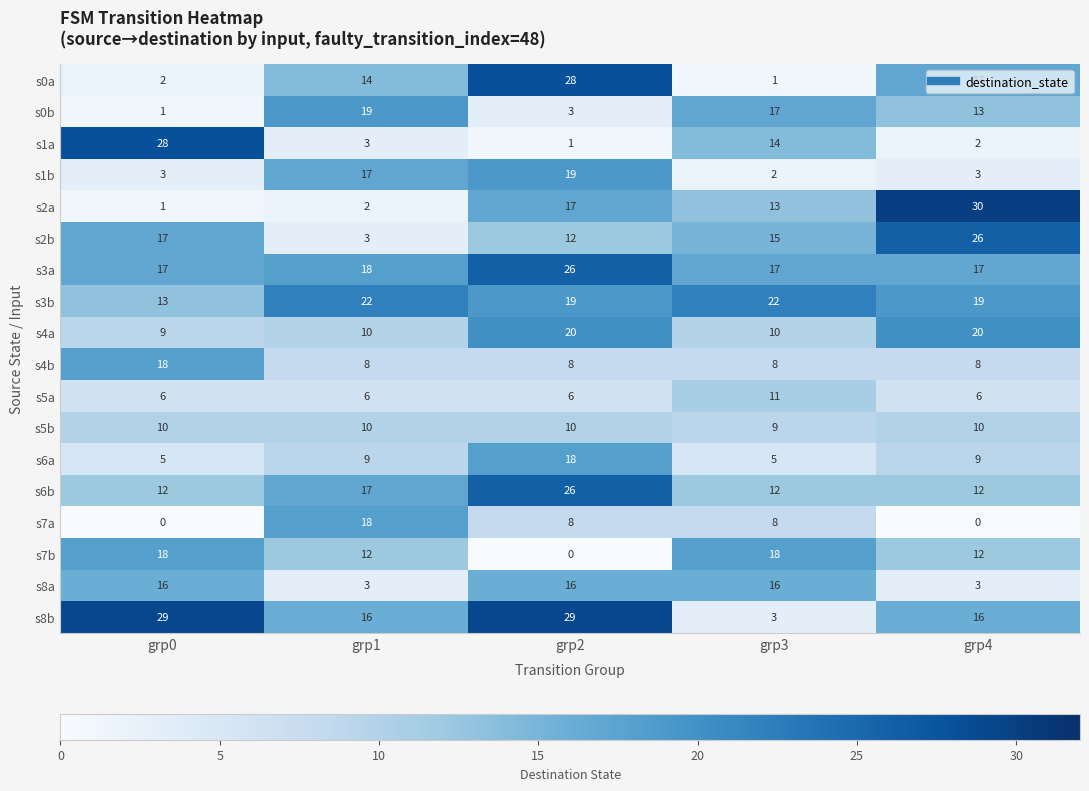

At which category is the sum across all series the highest?

grp2